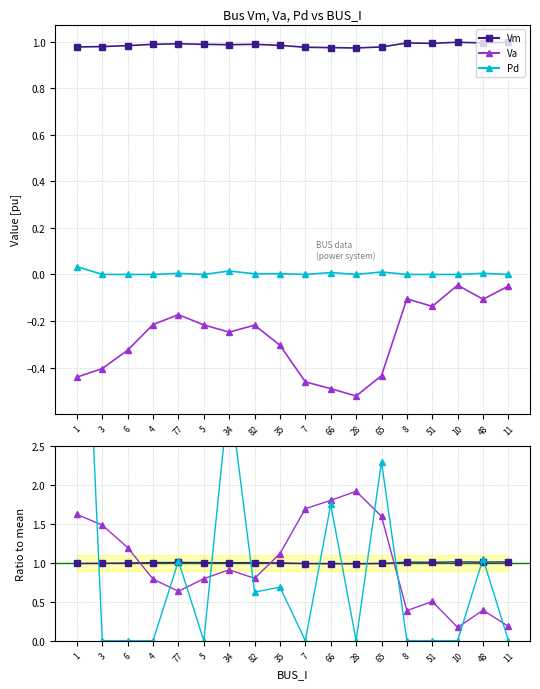

Which series has the largest range (max minus min)?

Pd ratio